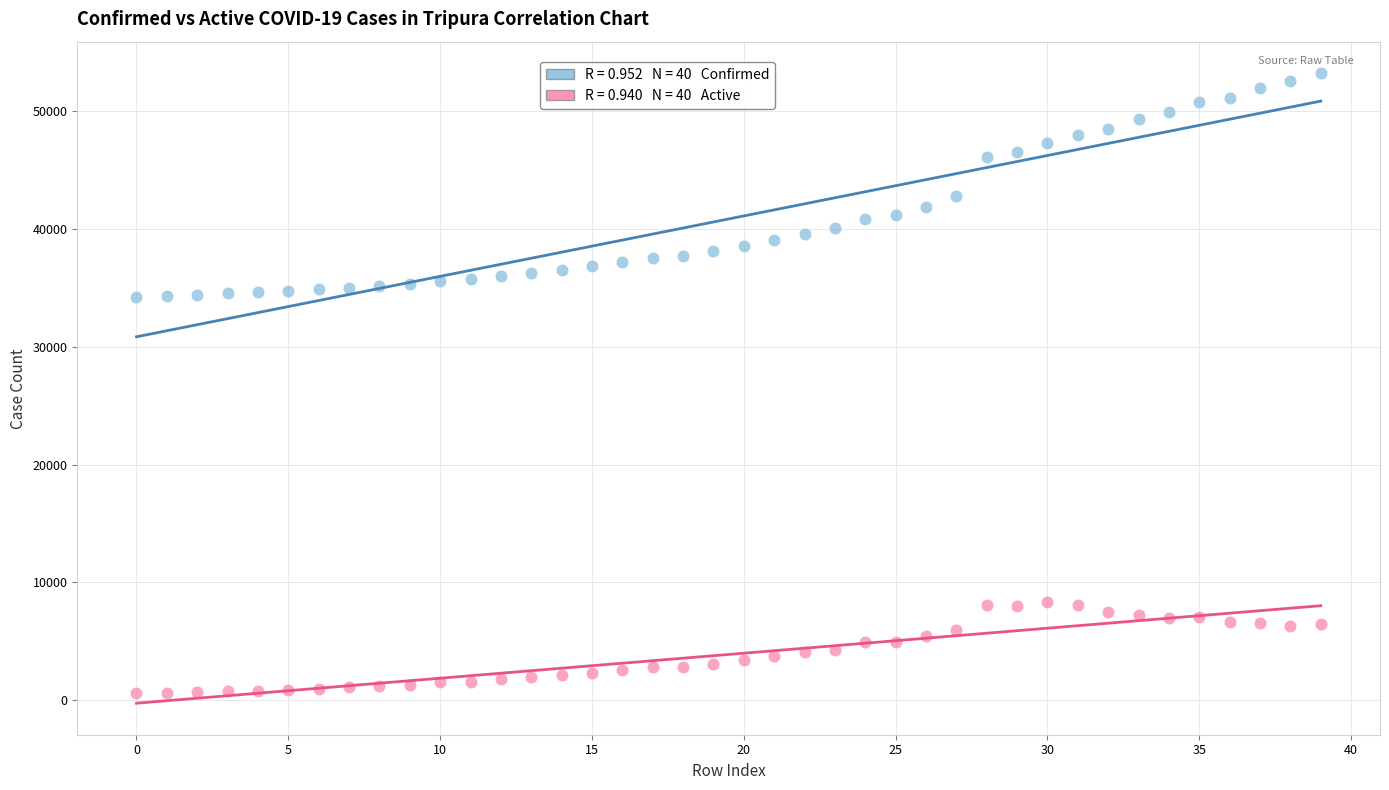

Across all data points, what is the range of Y values (max minus min)?

52622